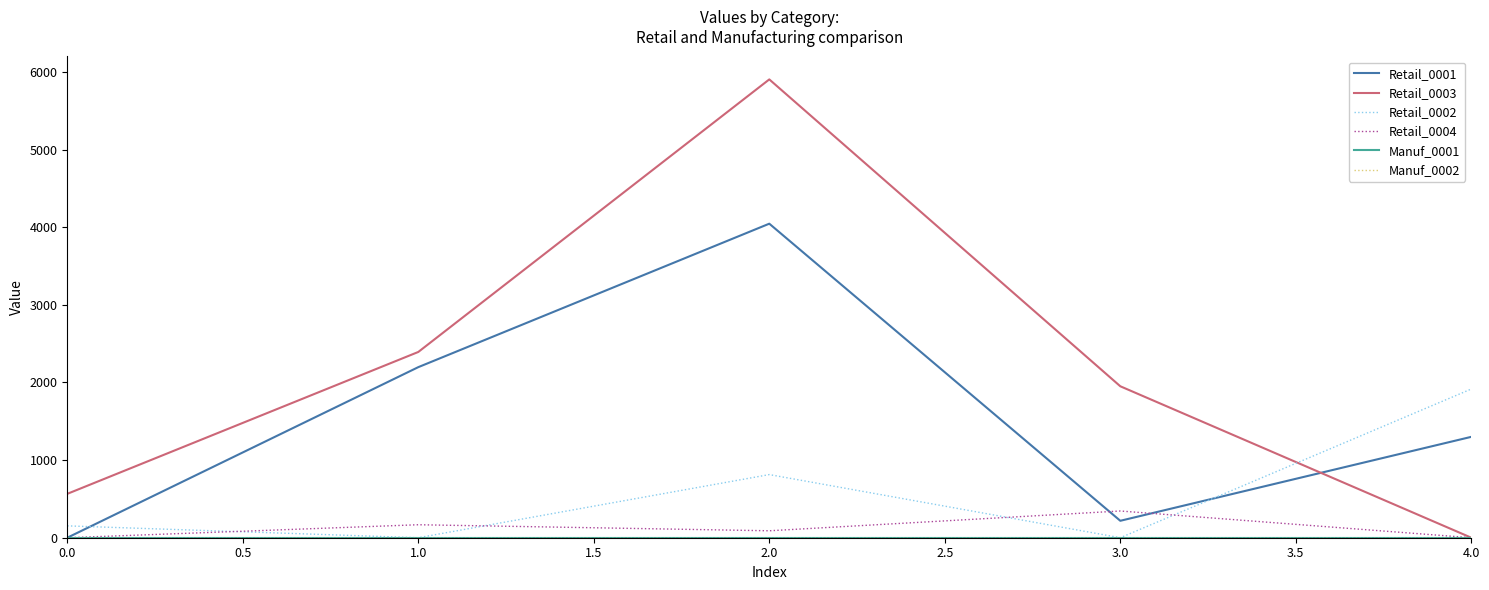

What is the difference between the highest and lowest values at 0.0?

565.2